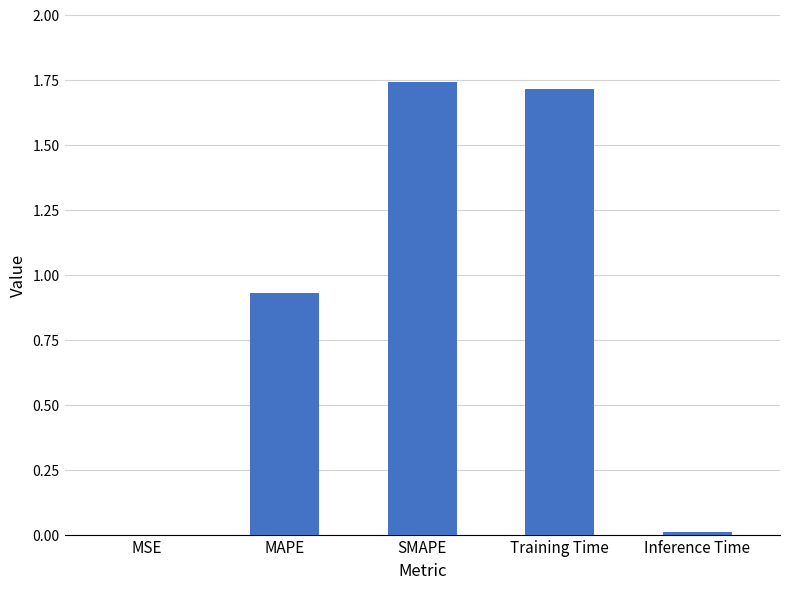

What is the ratio of the value at MAPE to the value at Training Time?

0.5